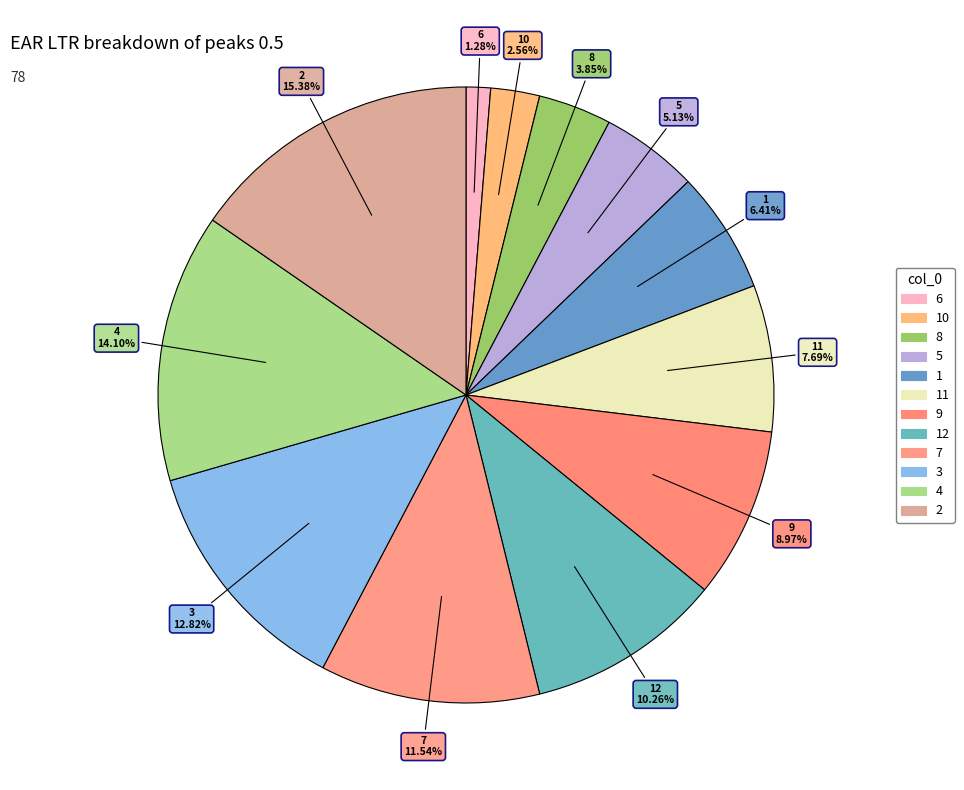

How many slices are in this pie chart?

12